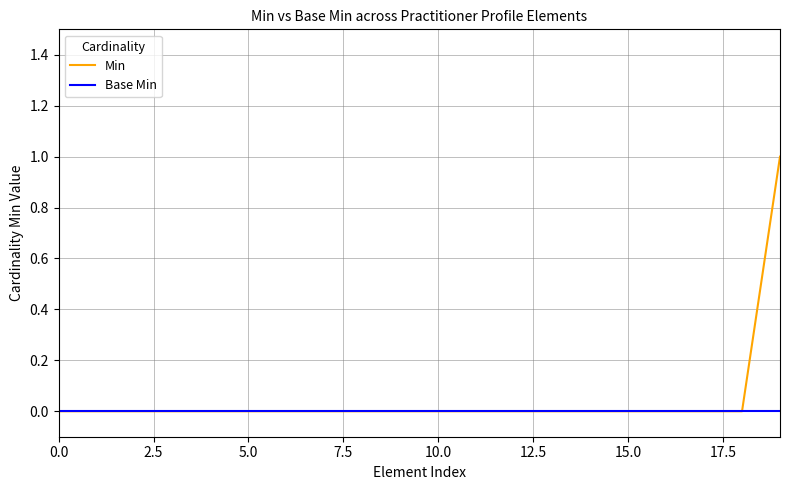

Rank the series by their maximum value, from highest to lowest.

Min, Base Min